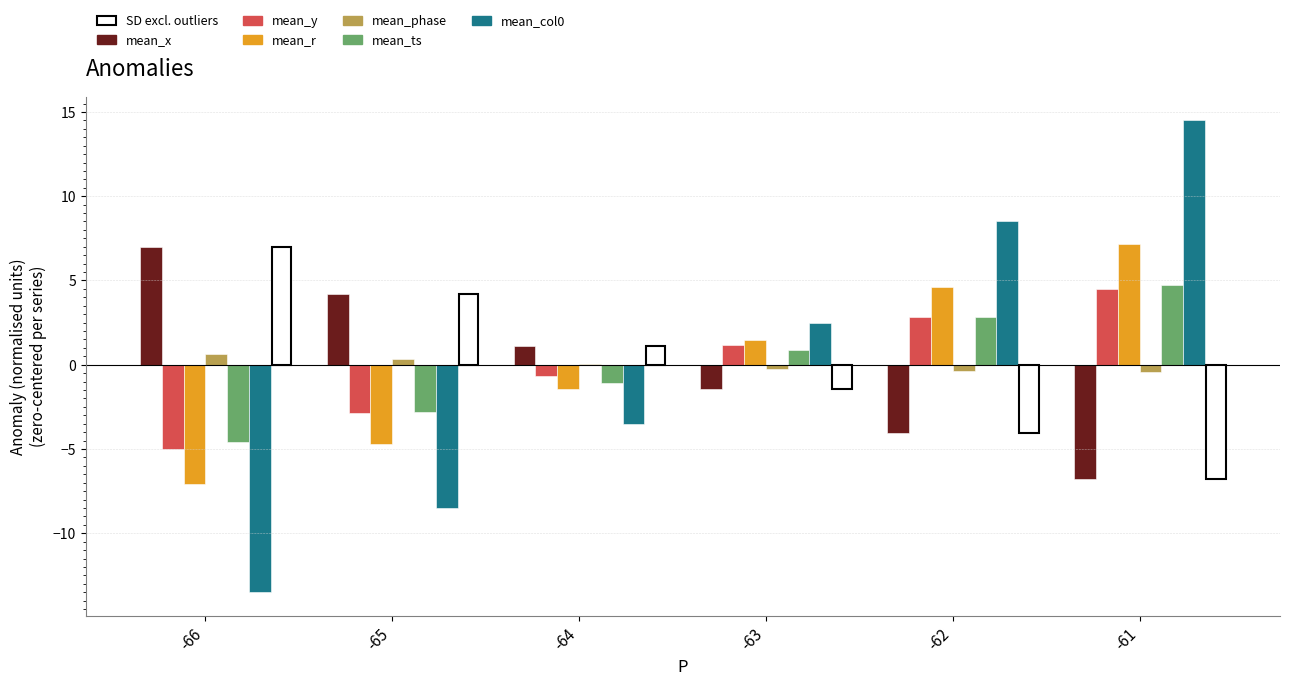

What is the sum of the mean_y values at -65 and -66?

-7.8